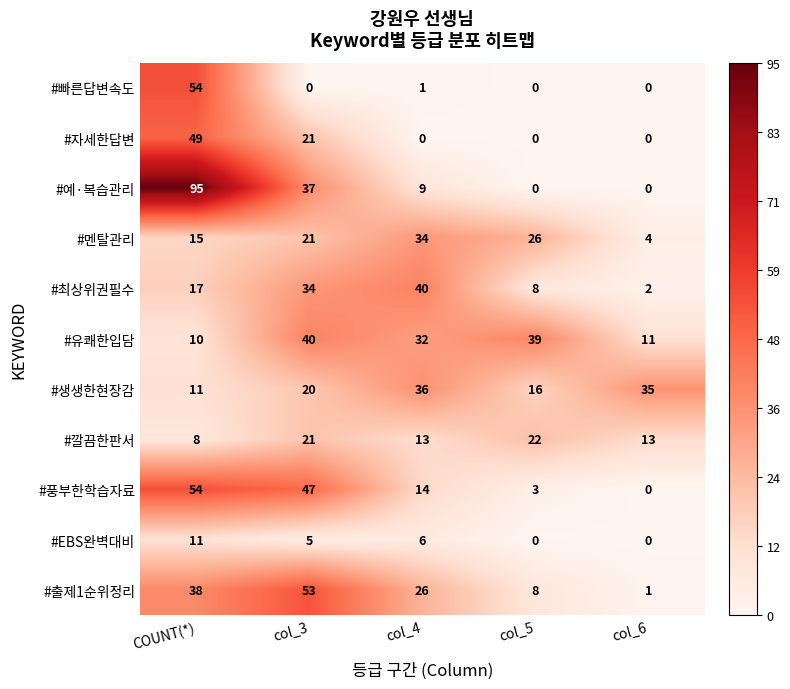

At which label does #출제1순위정리 first exceed 26?

COUNT(*)